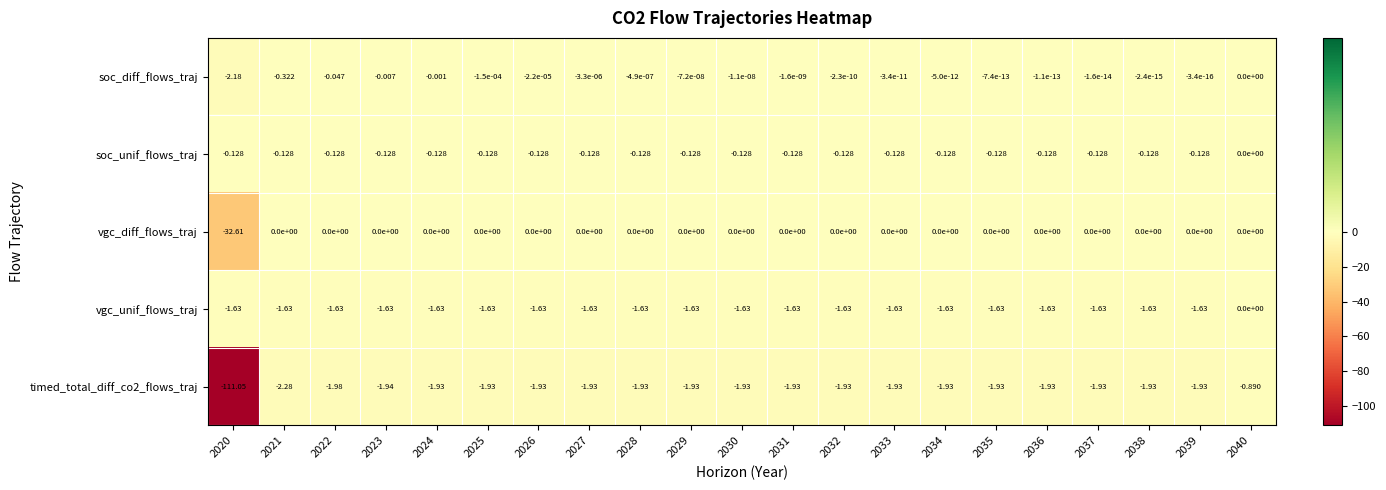

Which series has the largest total across all categories?

soc_diff_flows_traj